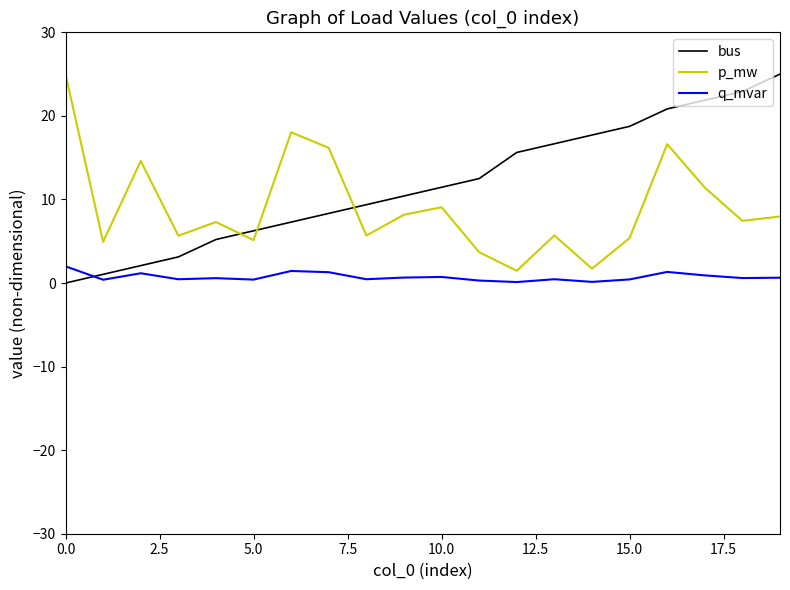

What is the maximum value for bus?

25.0